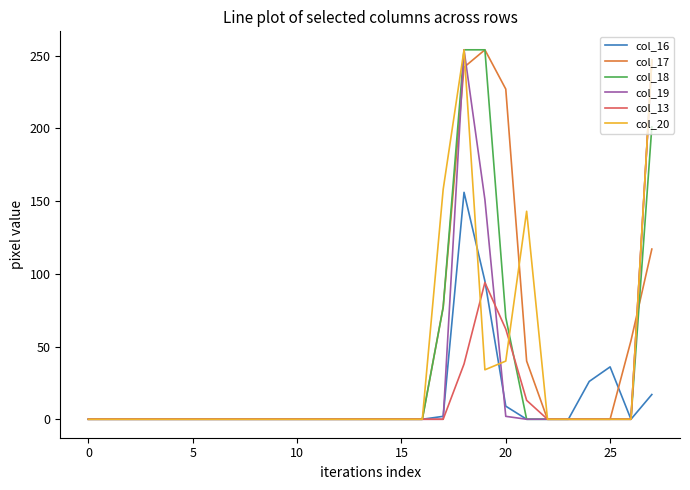

How many lines are shown in the chart?

6